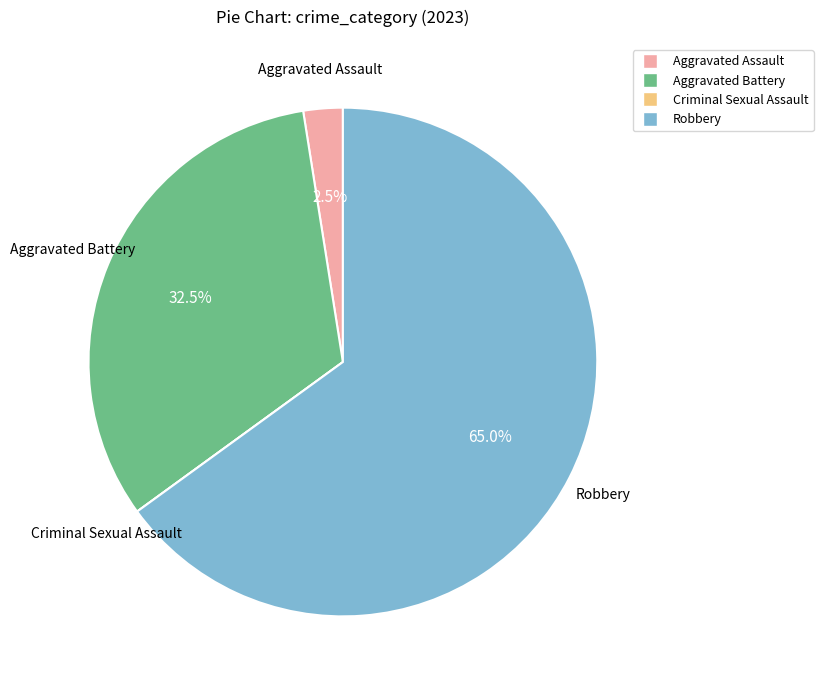

What is the largest slice in the pie chart?

Robbery